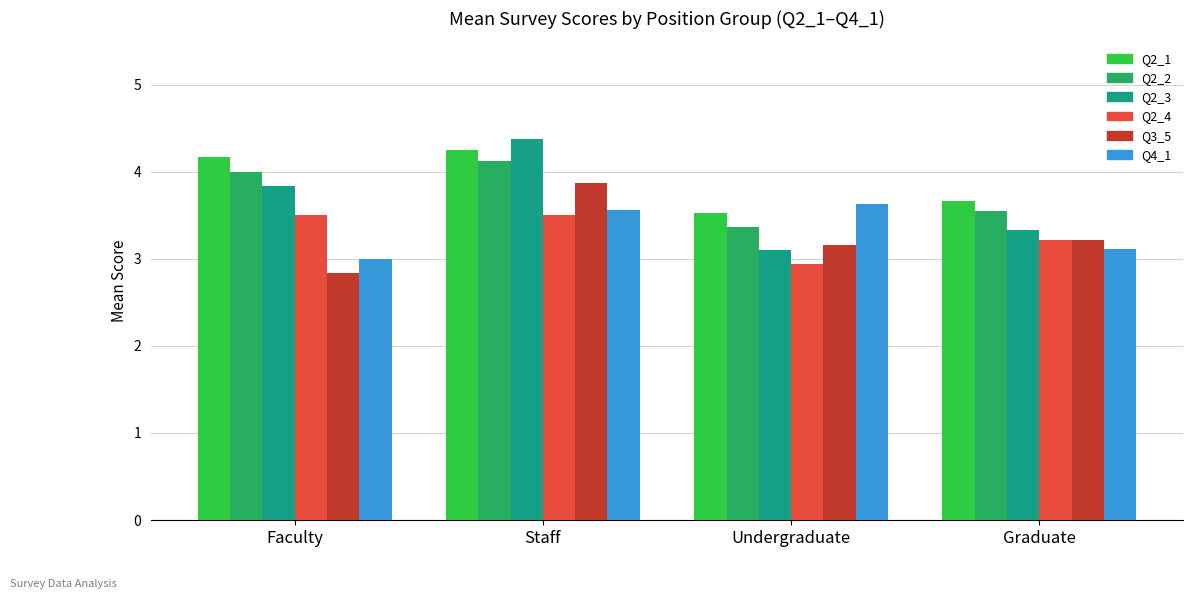

At which label is Q2_1 closest to 3?

Undergraduate